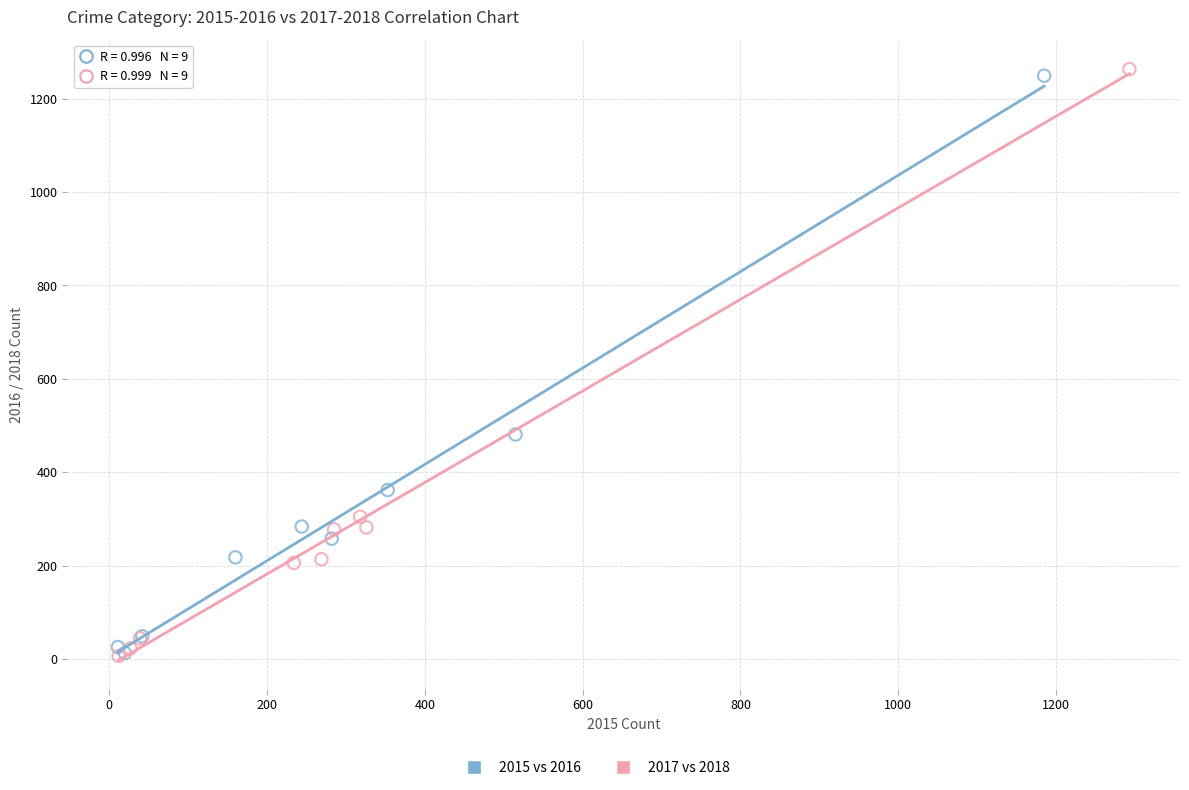

Which series contains the highest Y value?

2017 vs 2018